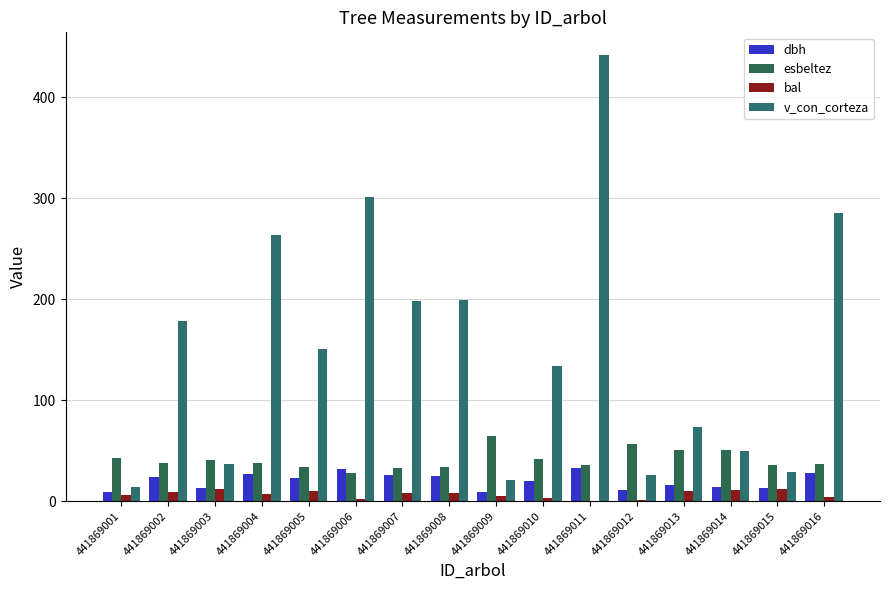

Rank the series by their maximum value, from lowest to highest.

bal, dbh, esbeltez, v_con_corteza